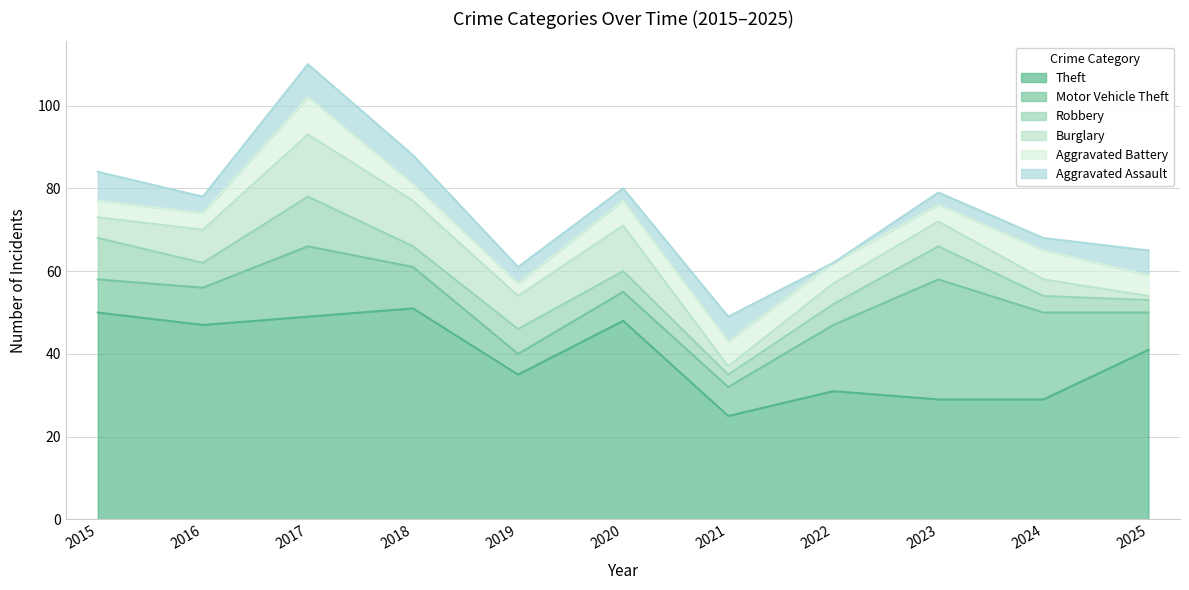

At how many categories does at least one series exceed 35?

6